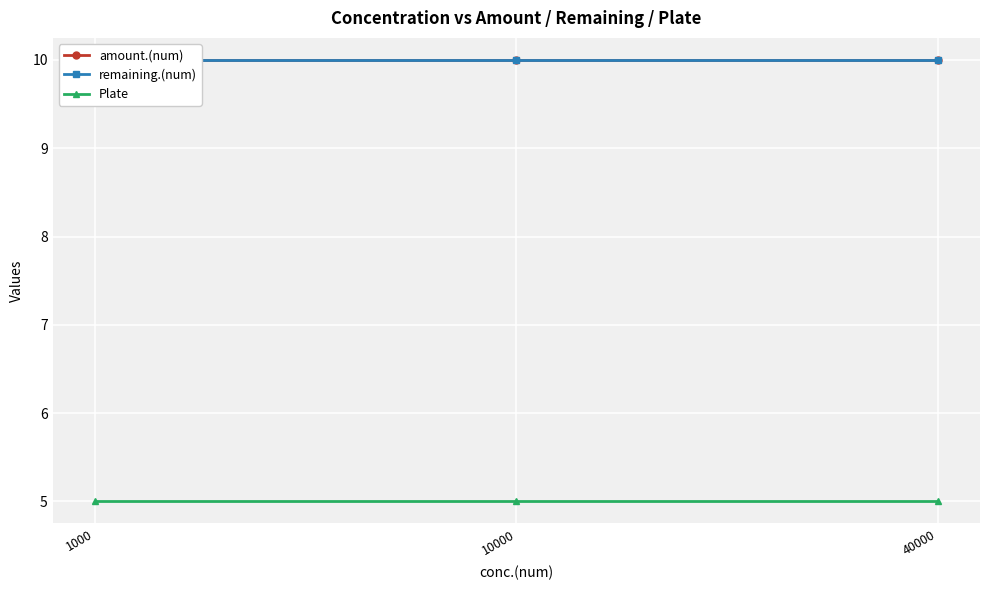

Reading right to left, what are all the values shown in this chart?

amount.(num): 10	10	10
remaining.(num): 10	10	10
Plate: 5	5	5